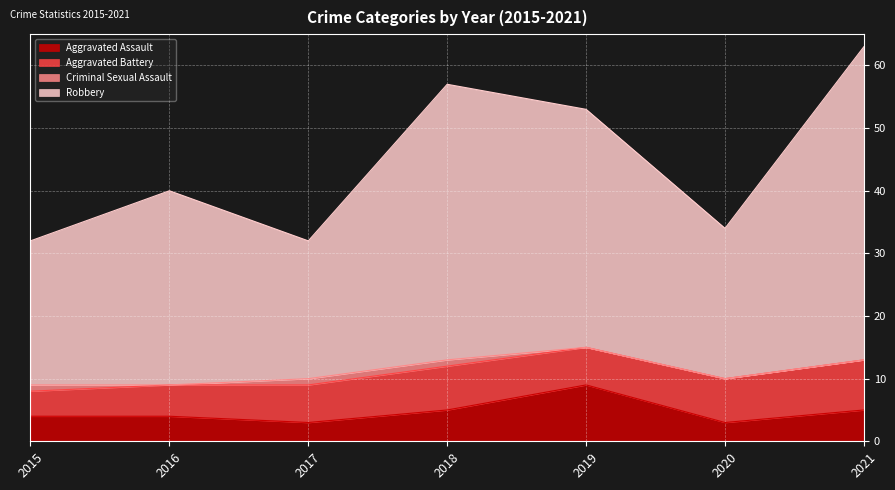

The value of Aggravated Assault at 2020 is 3. True or false?

True